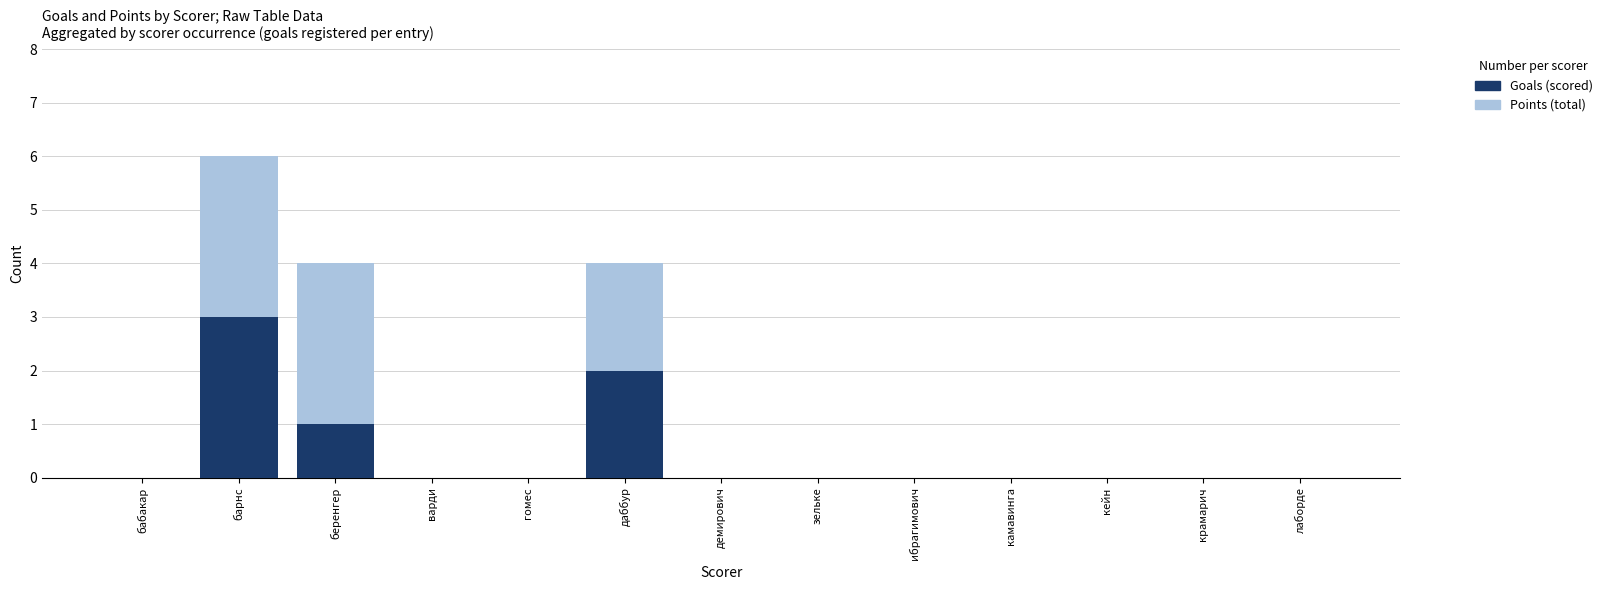

Reading left to right, list all the values displayed in this chart.

Points (total): бабакар=0	барнс=6	беренгер=4	варди=0	гомес=0	даббур=4	демирович=0	зельке=0	ибрагимович=0	камавинга=0	кейн=0	крамарич=0	лаборде=0
Goals (scored): бабакар=0	барнс=3	беренгер=1	варди=0	гомес=0	даббур=2	демирович=0	зельке=0	ибрагимович=0	камавинга=0	кейн=0	крамарич=0	лаборде=0